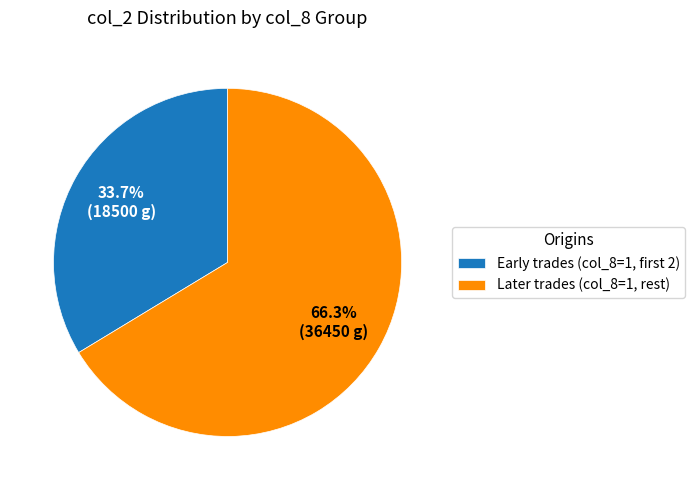

Rank the categories by value from lowest to highest.

Early trades (col_8=1, first 2), Later trades (col_8=1, rest)